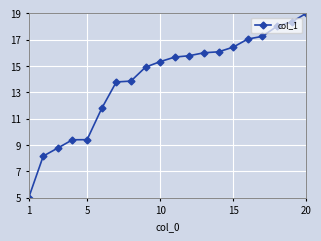

What is the value of the 19th point from the left?

18.3